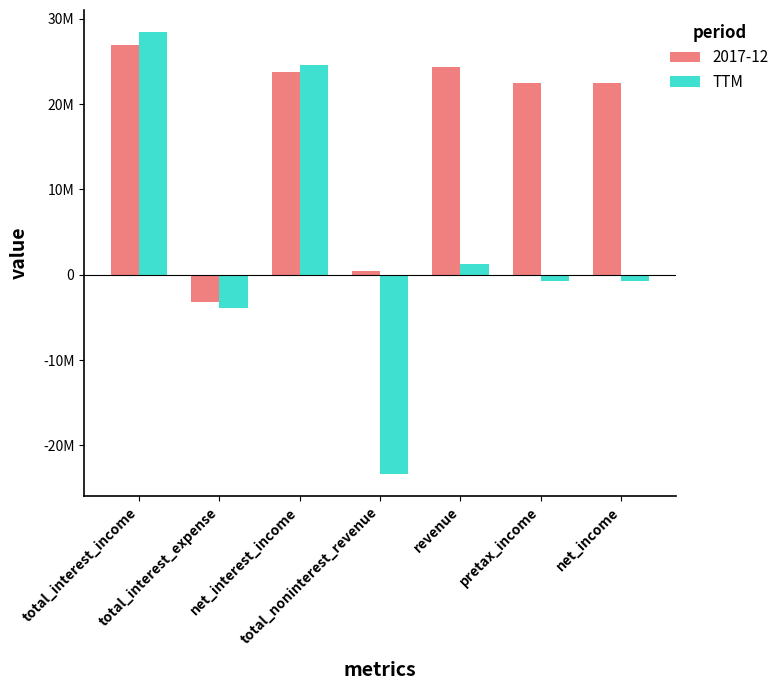

What is the smallest value displayed?

-23319000